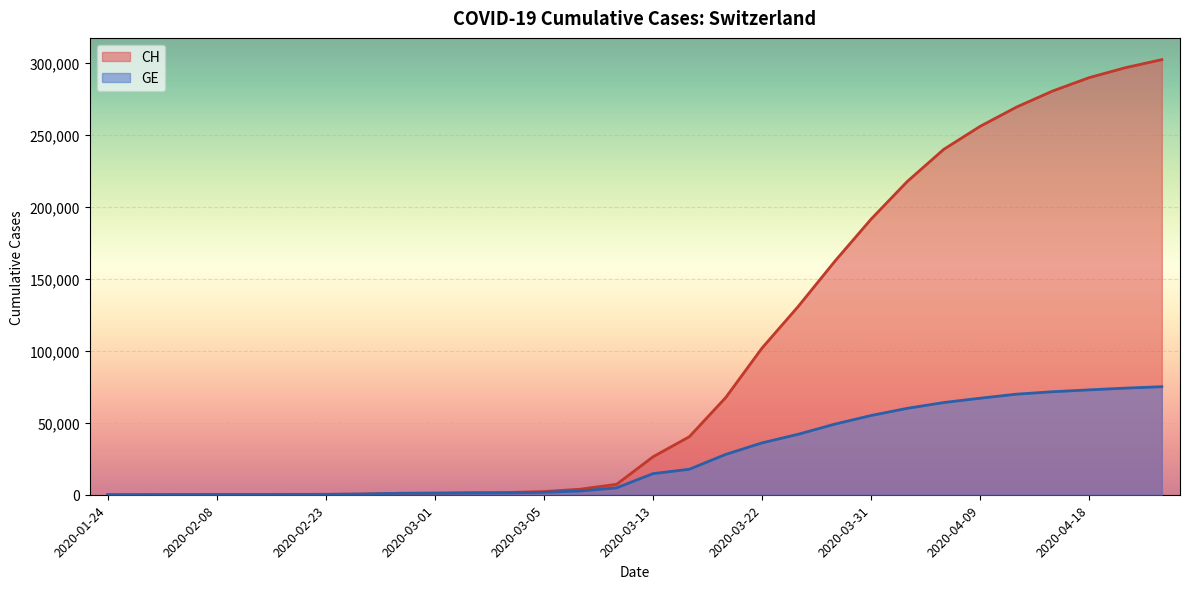

Reading left to right, extract all data points from this chart.

CH: 4	54	136	192	234	255	273	479	981	1113	1436	1544	2200	3860	7245	26336	40283	67435	101822	130827	161964	191284	217535	239740	255694	269063	280270	289515	296427	302000
GE: 4	54	136	192	234	255	273	479	981	1083	1171	1278	1700	2600	4800	14650	17700	28000	36000	42000	49000	55000	60000	64000	67000	69800	71500	72800	74000	75000